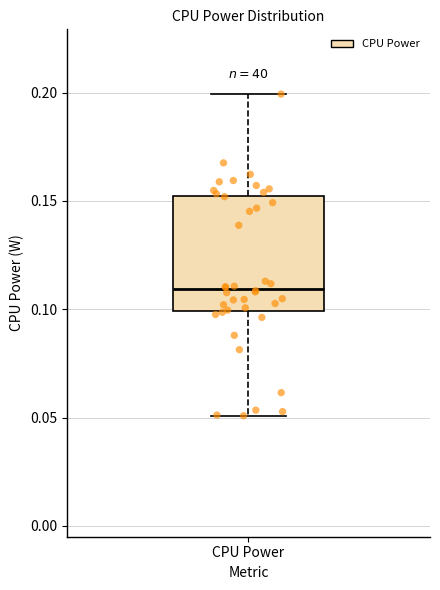

Read this box plot against the y-axis: the position of the median line, the range covered by the box, and the ends of both whiskers. The values are not printed on the chart, so give them approximately, as read against the axis.

median 0.11, box 0.10 to 0.15, whiskers 0.05 to 0.20